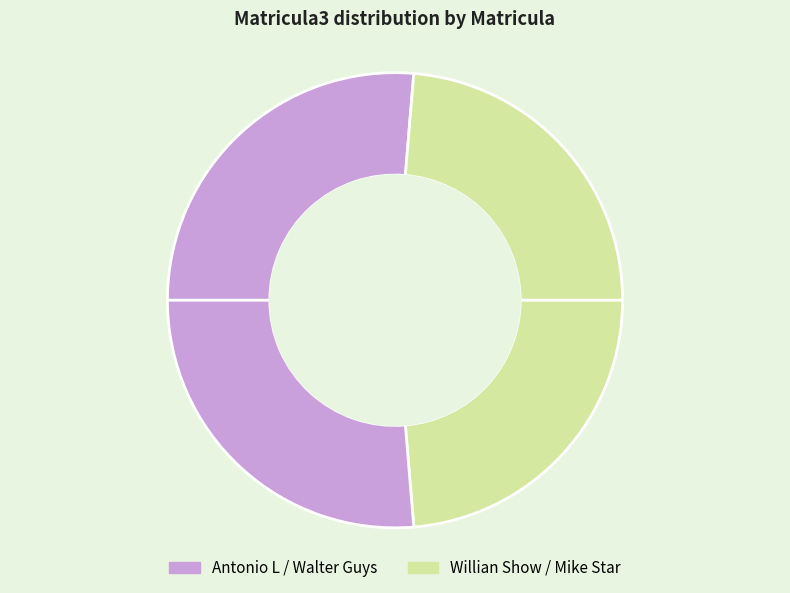

Is there a majority slice in this chart?

No